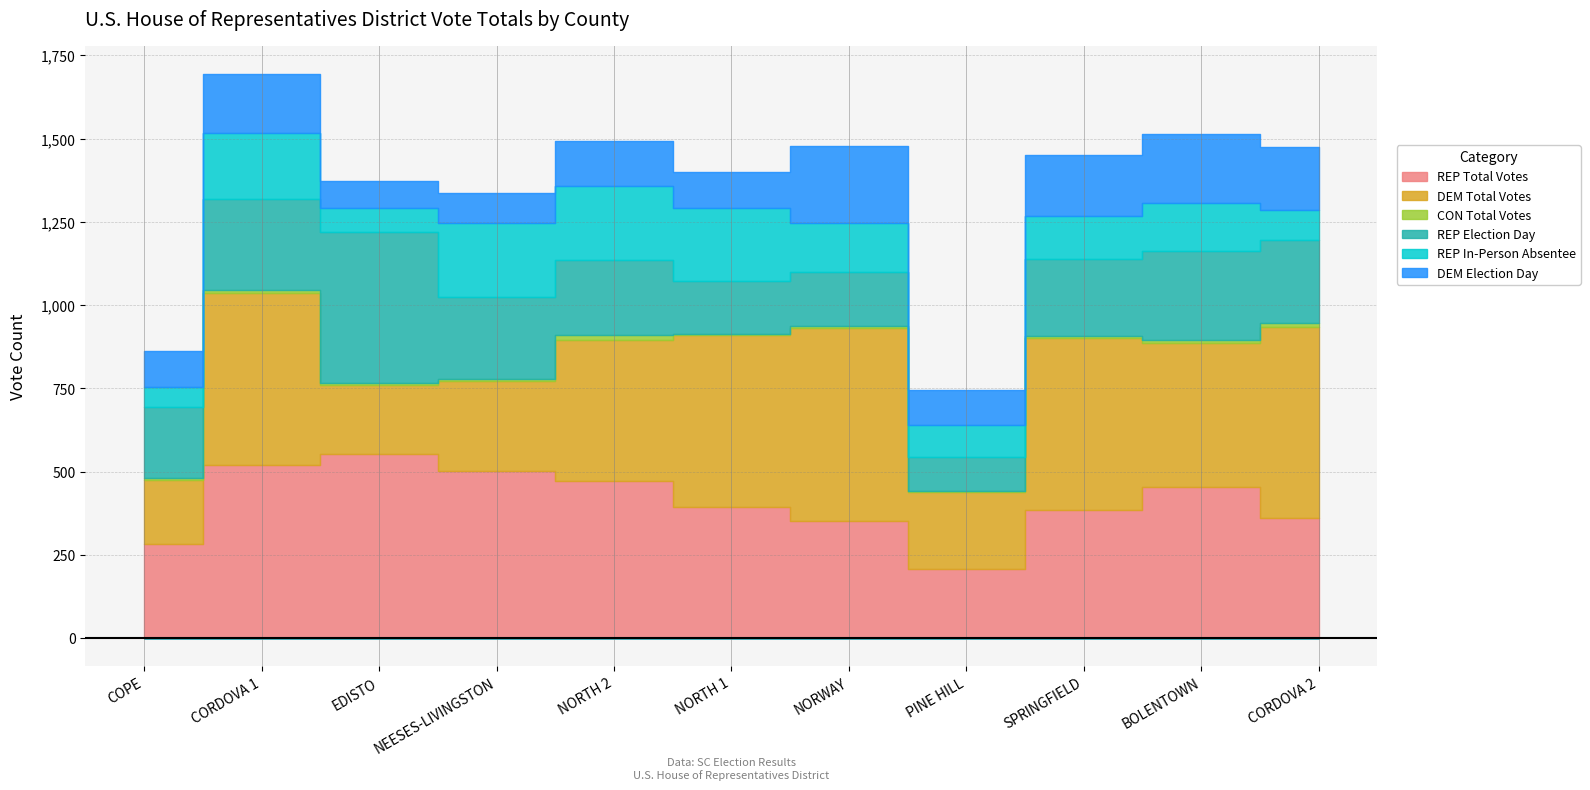

Reading left to right, what are all the values shown in this chart?

REP Total Votes: COPE=283	CORDOVA 1=519	EDISTO=554	NEESES-LIVINGSTON=503	NORTH 2=472	NORTH 1=395	NORWAY=351	PINE HILL=208	SPRINGFIELD=385	BOLENTOWN=455	CORDOVA 2=361
DEM Total Votes: COPE=191	CORDOVA 1=517	EDISTO=205	NEESES-LIVINGSTON=269	NORTH 2=422	NORTH 1=514	NORWAY=581	PINE HILL=232	SPRINGFIELD=517	BOLENTOWN=431	CORDOVA 2=574
CON Total Votes: COPE=7	CORDOVA 1=10	EDISTO=8	NEESES-LIVINGSTON=6	NORTH 2=16	NORTH 1=5	NORWAY=4	PINE HILL=3	SPRINGFIELD=5	BOLENTOWN=8	CORDOVA 2=10
REP Election Day: COPE=213	CORDOVA 1=273	EDISTO=452	NEESES-LIVINGSTON=245	NORTH 2=225	NORTH 1=158	NORWAY=164	PINE HILL=102	SPRINGFIELD=232	BOLENTOWN=269	CORDOVA 2=251
REP In-Person Absentee: COPE=59	CORDOVA 1=197	EDISTO=72	NEESES-LIVINGSTON=222	NORTH 2=224	NORTH 1=220	NORWAY=145	PINE HILL=94	SPRINGFIELD=128	BOLENTOWN=142	CORDOVA 2=88
DEM Election Day: COPE=110	CORDOVA 1=177	EDISTO=82	NEESES-LIVINGSTON=91	NORTH 2=133	NORTH 1=109	NORWAY=234	PINE HILL=106	SPRINGFIELD=184	BOLENTOWN=210	CORDOVA 2=192